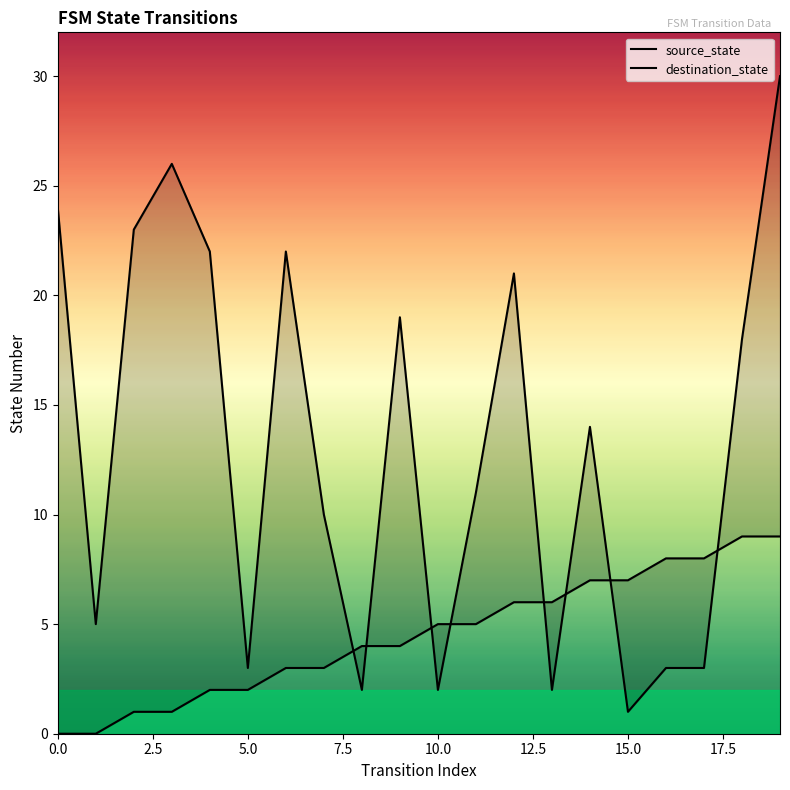

What is the difference between the source_state values at 19 and 1?

9